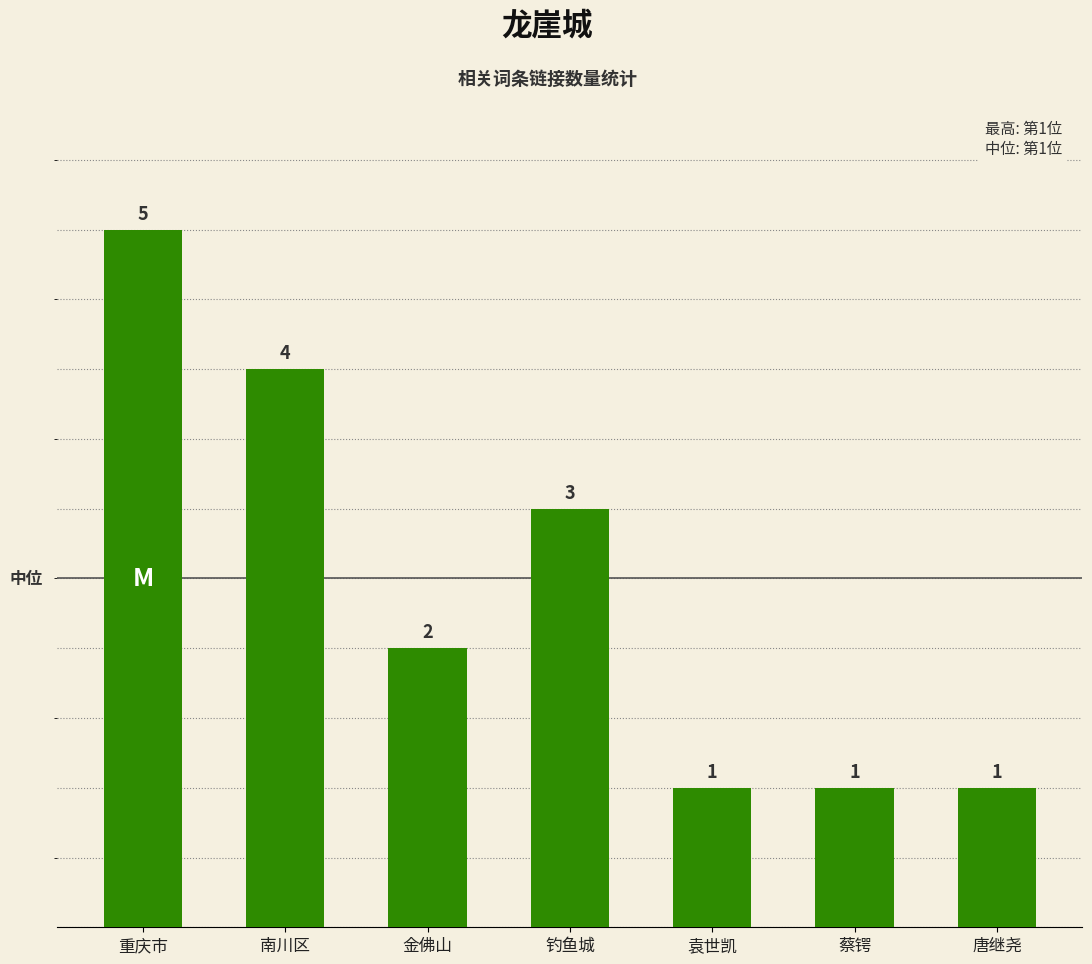

What is the value of the 5th bar from the left?

1